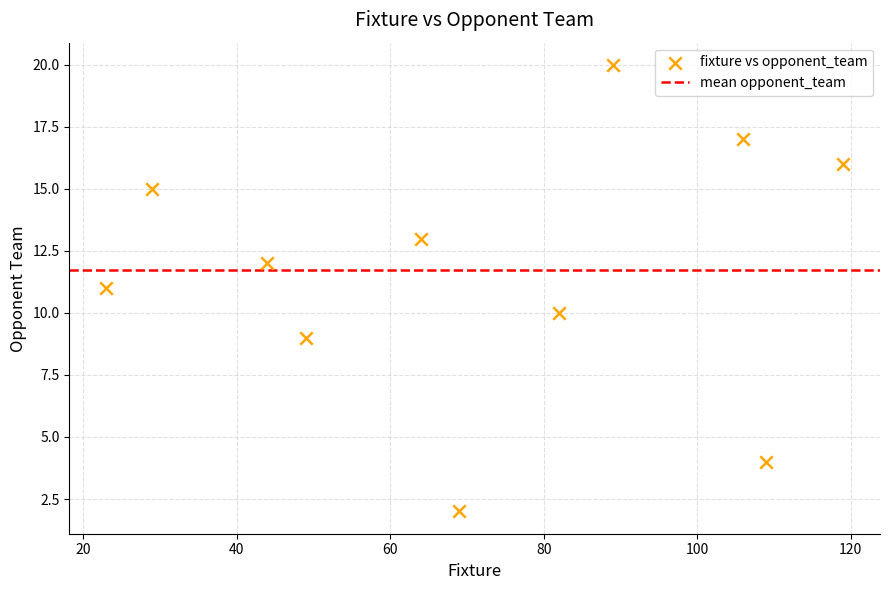

What is the average Y value?

12